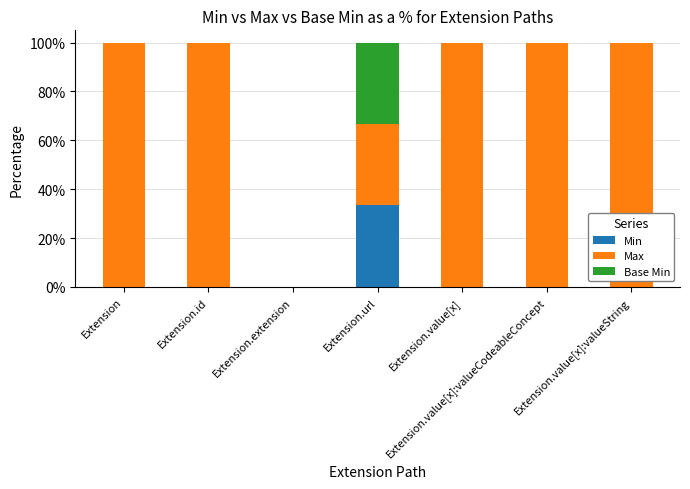

Is it true that Min equals -21.0 at Extension.id?

False